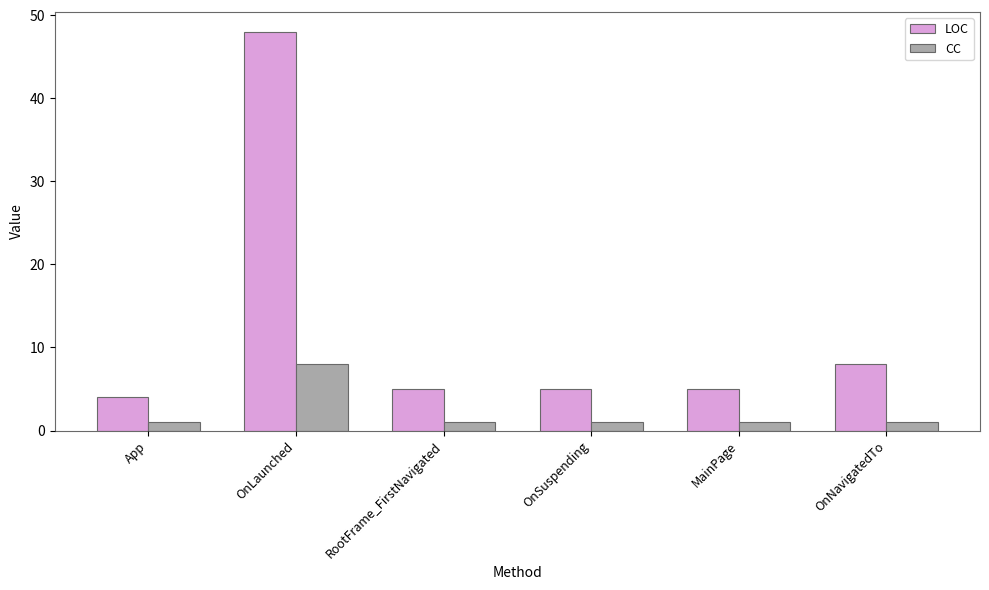

What is the label of the 5th bar from the right?

OnLaunched